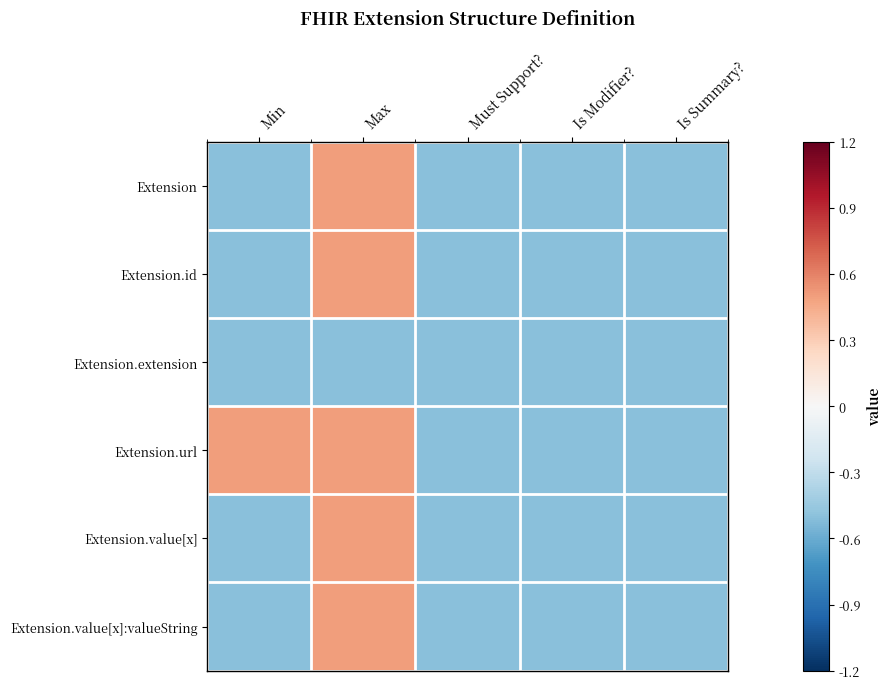

Which series changed the most between Min and Must Support??

Extension.url